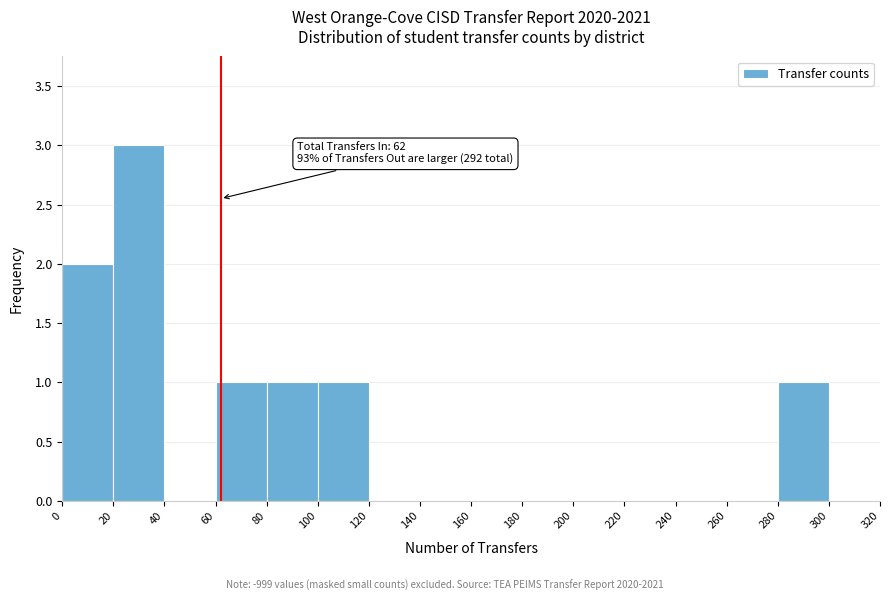

Over which range of the x-axis is the bar tallest?

20 to 40